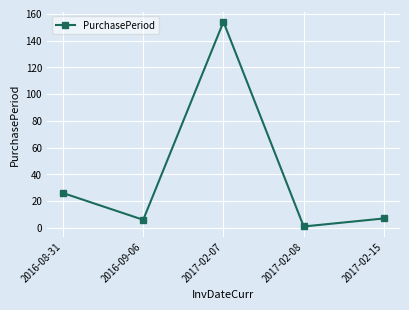

Reading left to right, what are all the values shown in this chart?

26	6	154	1	7